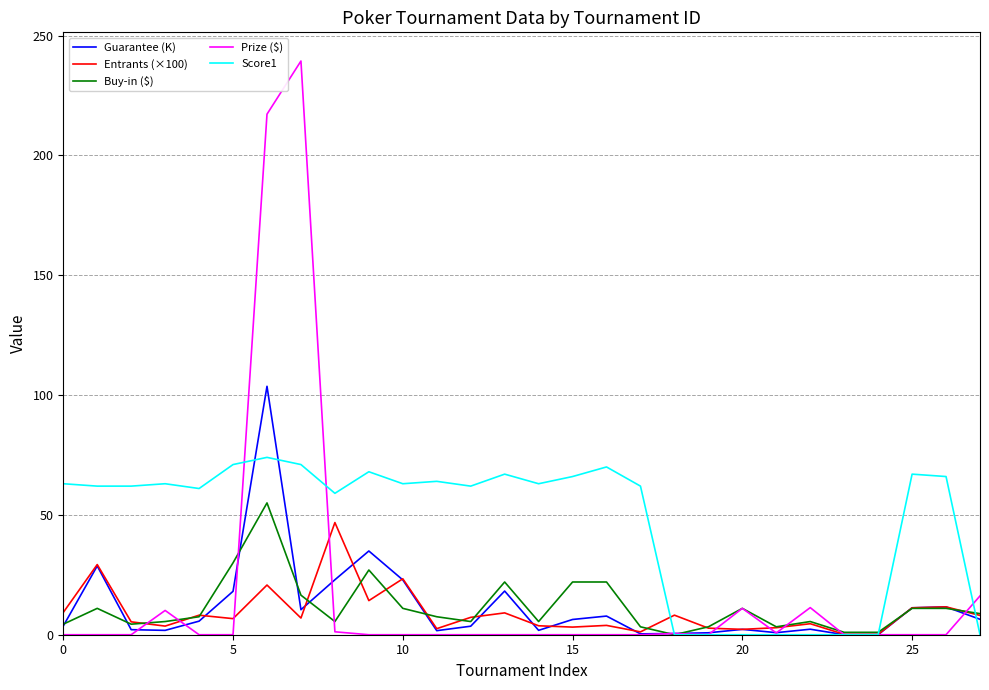

What is the highest value of the Buy-in ($) series?

55.0